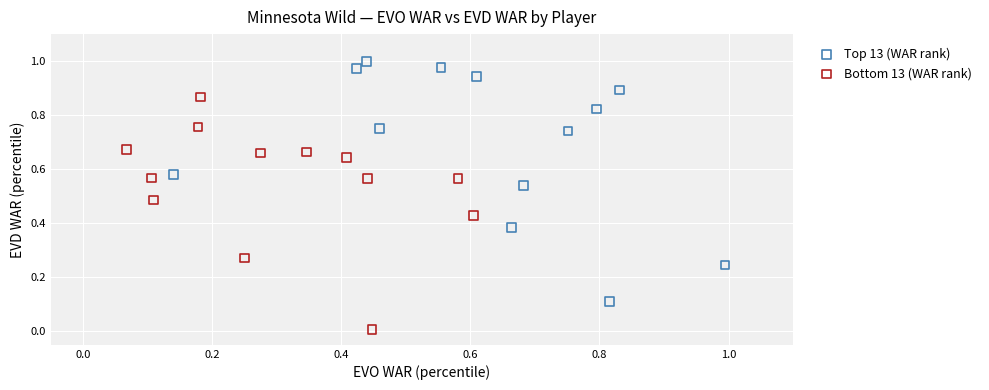

Which series contains the lowest Y value?

Bottom 13 (WAR rank)